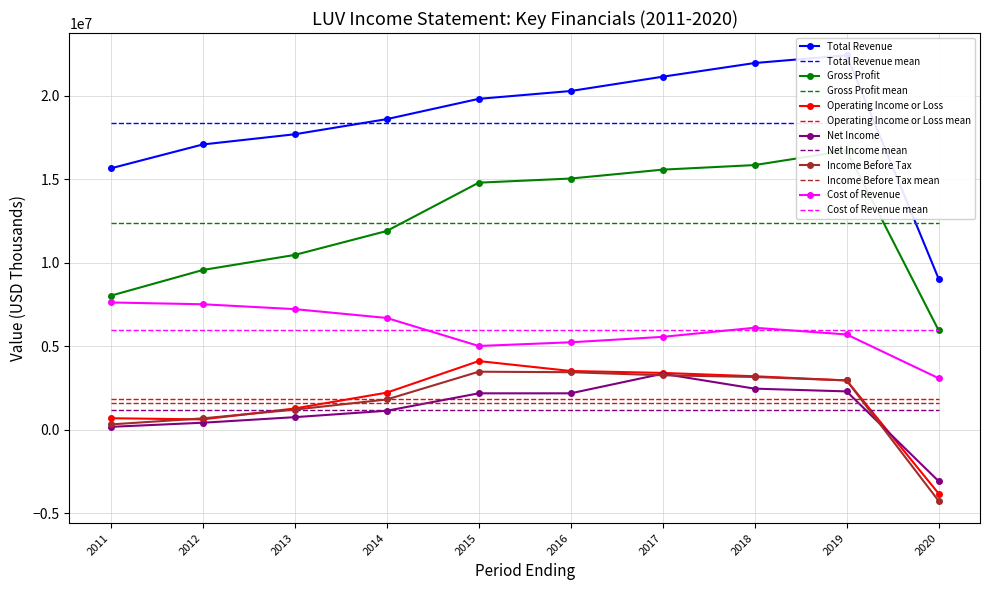

What is the minimum value for Operating Income or Loss?

-3816000